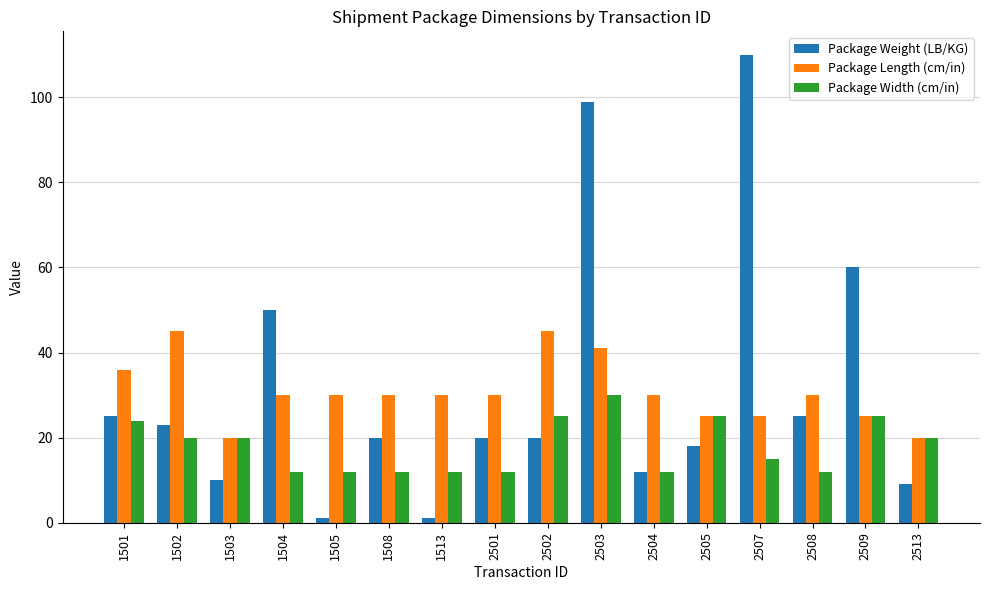

What is the difference between the second highest and minimum values in the Package Length (cm/in) series?

25